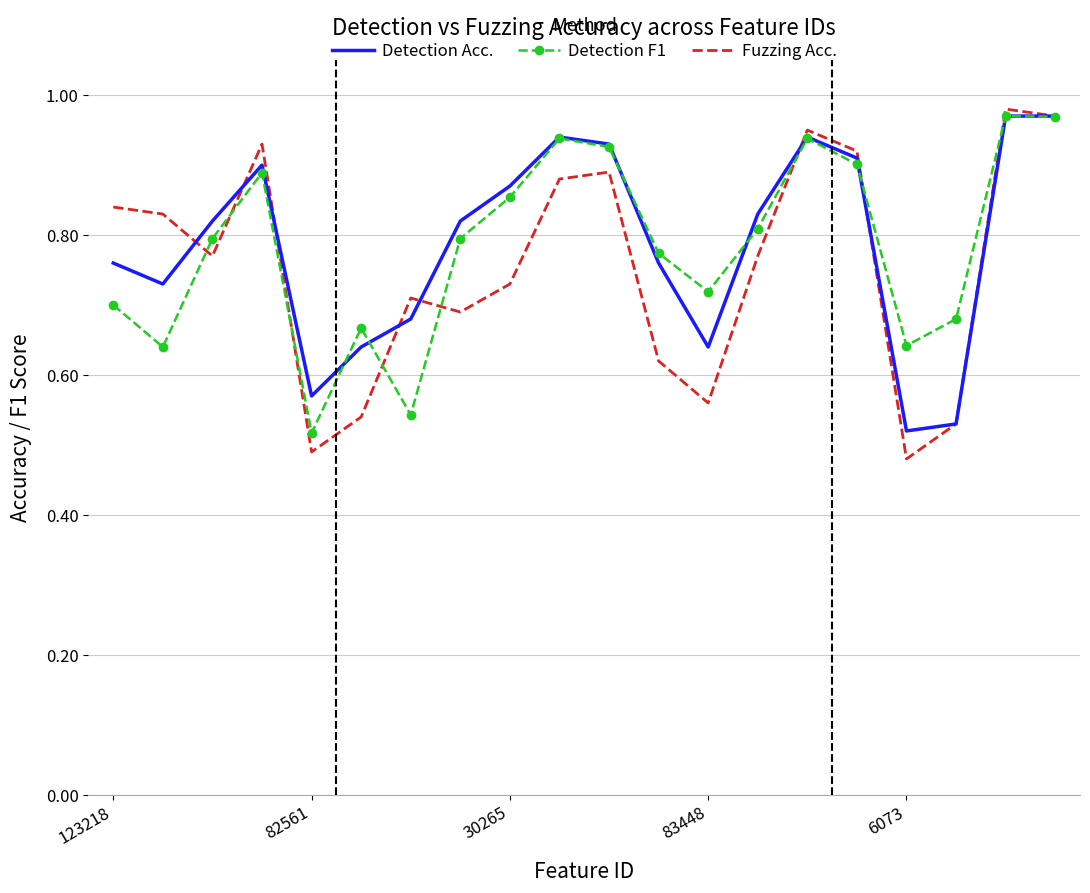

Which series has the widest spread of values?

Fuzzing Acc.